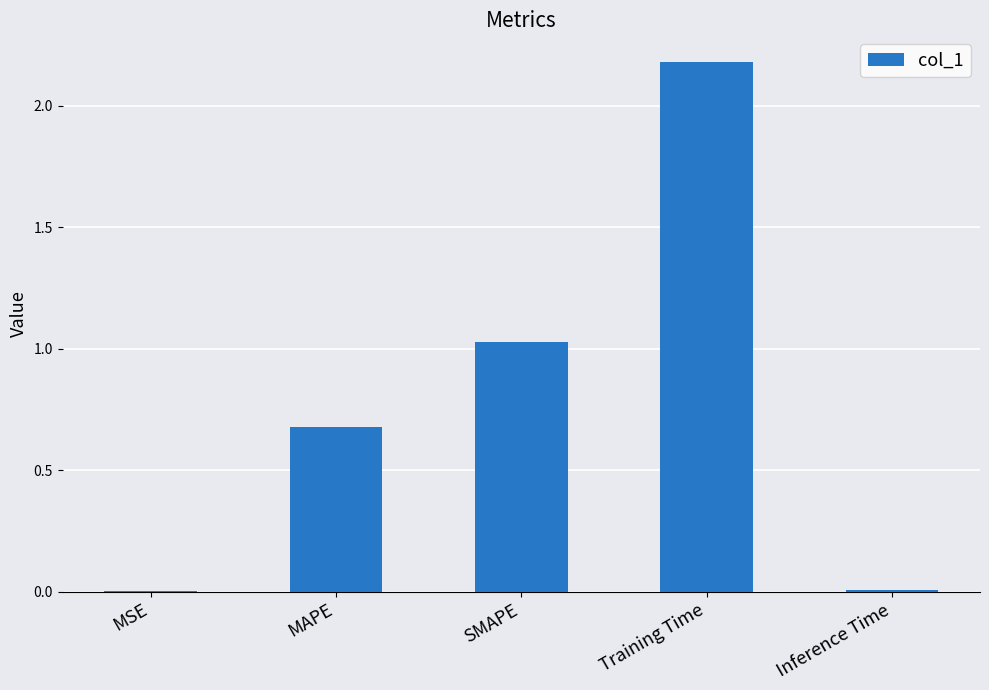

What is the change in value from MSE to MAPE?

+0.7